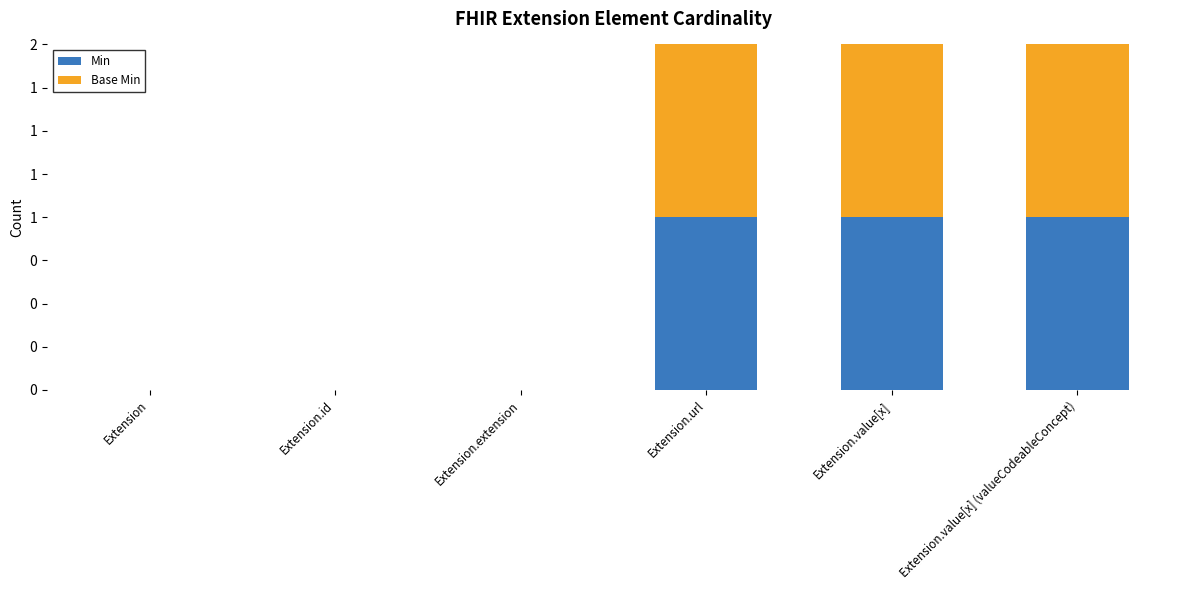

At how many categories does at least one series exceed 0?

3